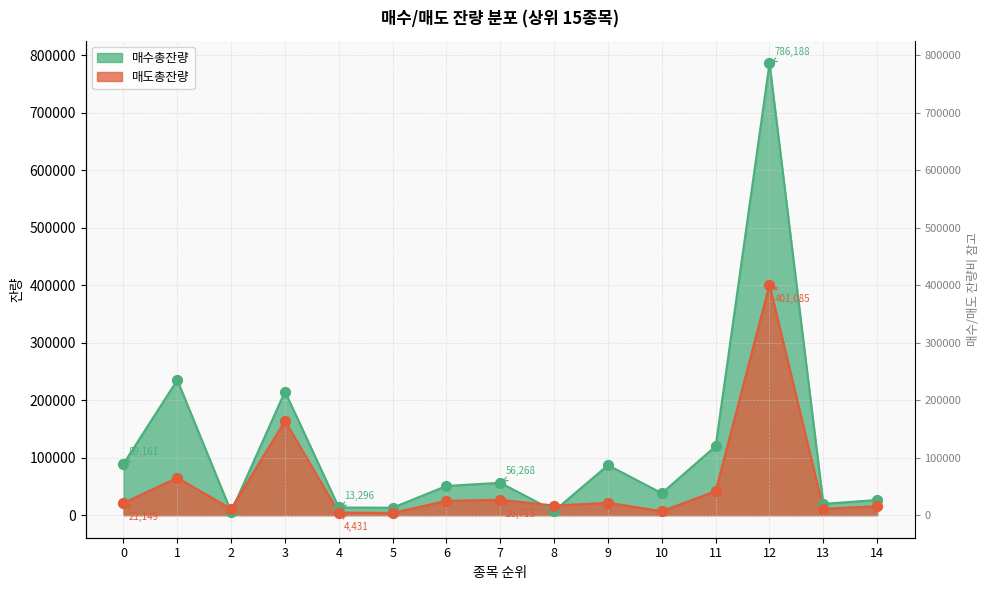

At how many categories does at least one series exceed 92255?

4